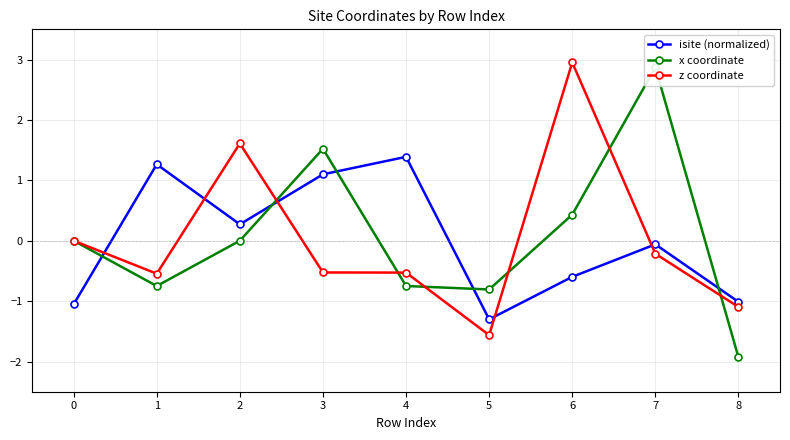

What is the highest value of the isite (normalized) series?

1.4